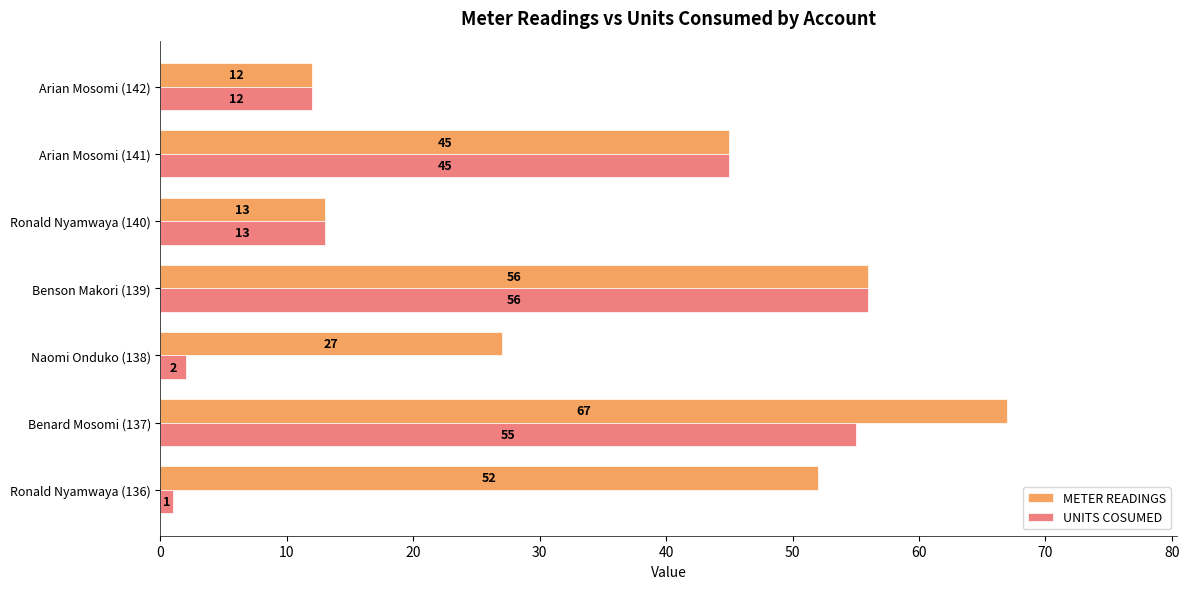

At which category is the sum across all series the highest?

Benard Mosomi (137)